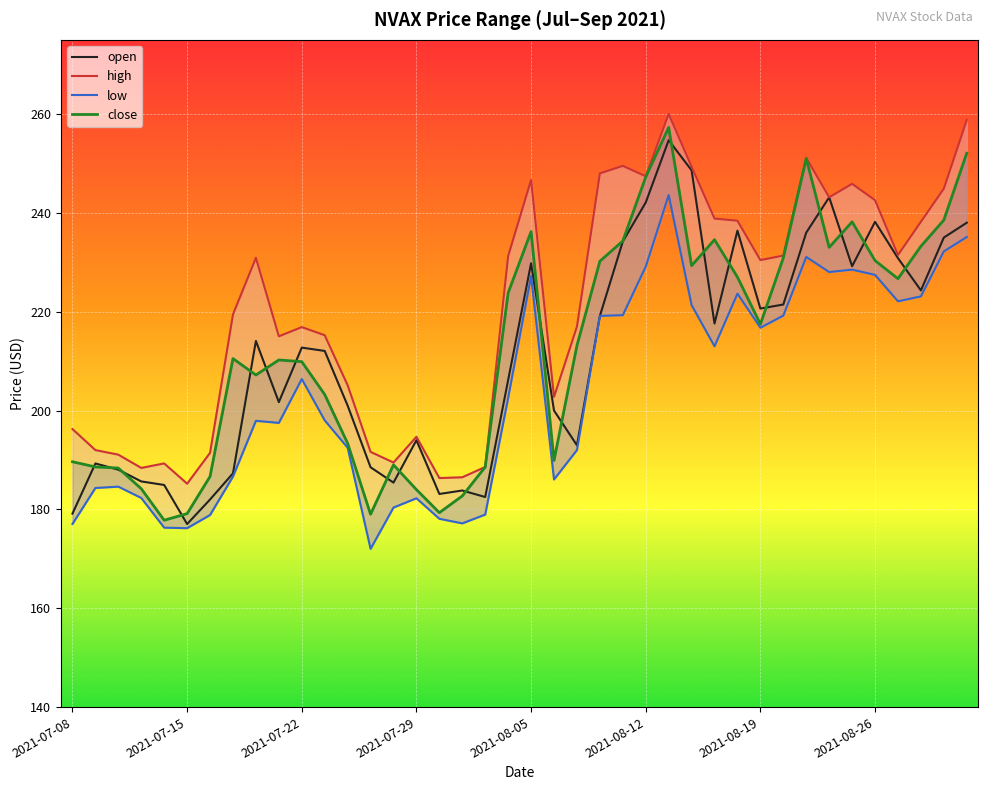

Is it true that open equals 212.7 at 2021-07-22?

True